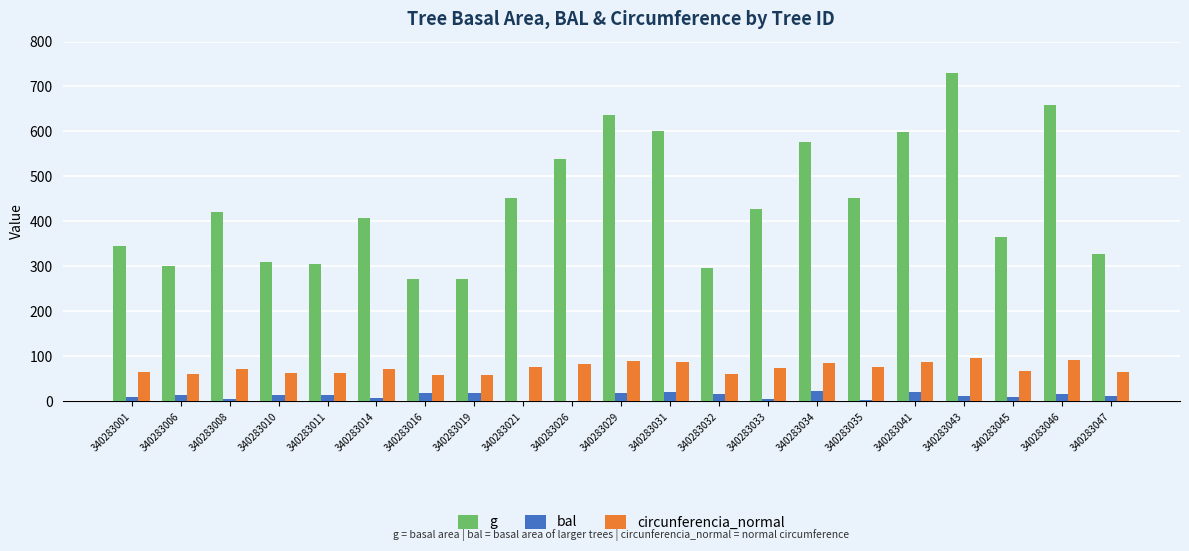

What is the total value across all series at 340283016?

350.2